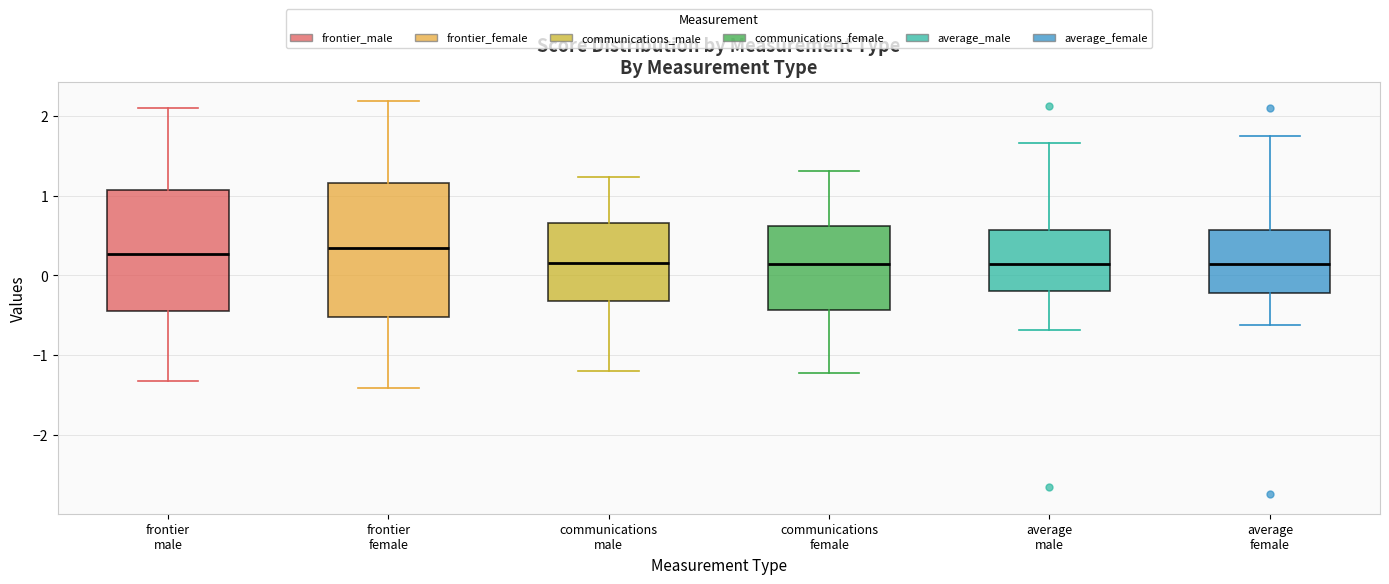

Where does the median line of the box for communications female sit on the y-axis? The values are not printed on the chart, so give them approximately, as read against the axis.

0.1